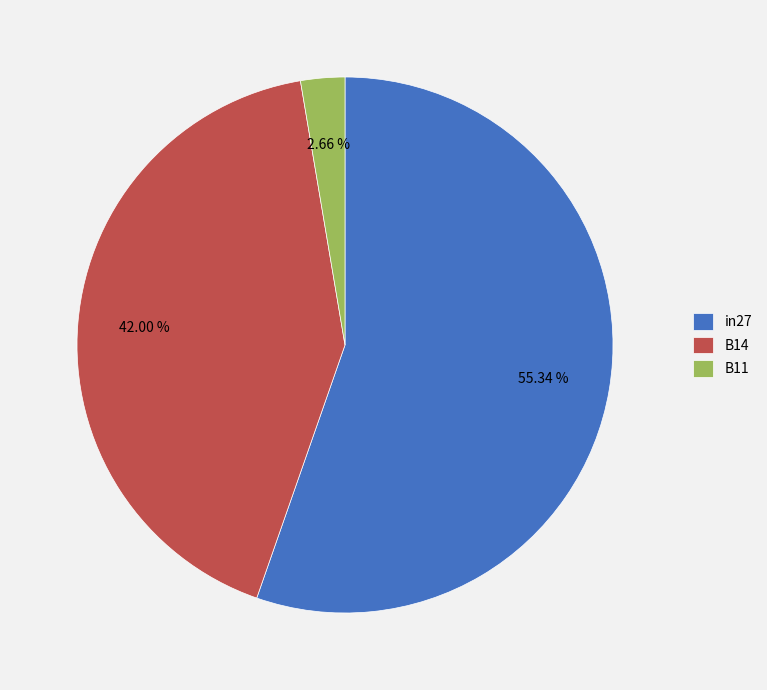

What is the largest slice in the pie chart?

in27